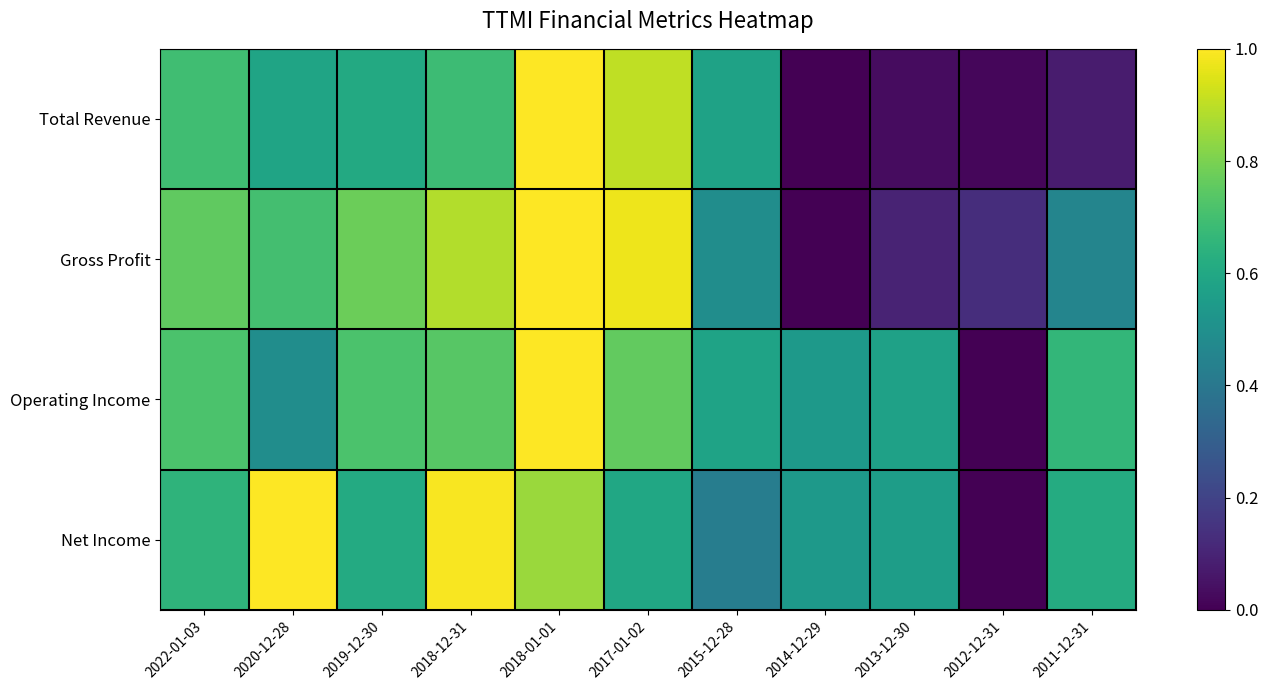

Reading left to right, what are all the values shown in this chart?

Total Revenue: 2022-01-03=0.7	2020-12-28=0.6	2019-12-30=0.6	2018-12-31=0.7	2018-01-01=1.0	2017-01-02=0.9	2015-12-28=0.6	2014-12-29=0.0	2013-12-30=0.0	2012-12-31=0.0	2011-12-31=0.1
Gross Profit: 2022-01-03=0.8	2020-12-28=0.7	2019-12-30=0.8	2018-12-31=0.9	2018-01-01=1.0	2017-01-02=1.0	2015-12-28=0.5	2014-12-29=0.0	2013-12-30=0.1	2012-12-31=0.1	2011-12-31=0.5
Operating Income: 2022-01-03=0.7	2020-12-28=0.5	2019-12-30=0.7	2018-12-31=0.7	2018-01-01=1.0	2017-01-02=0.8	2015-12-28=0.6	2014-12-29=0.5	2013-12-30=0.6	2012-12-31=0.0	2011-12-31=0.7
Net Income: 2022-01-03=0.7	2020-12-28=1.0	2019-12-30=0.6	2018-12-31=1.0	2018-01-01=0.8	2017-01-02=0.6	2015-12-28=0.4	2014-12-29=0.5	2013-12-30=0.6	2012-12-31=0.0	2011-12-31=0.6